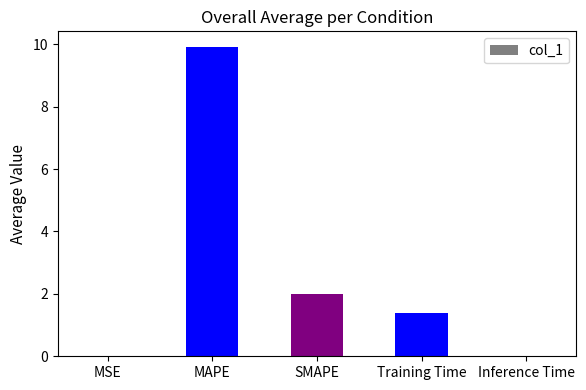

What is the maximum value shown in the chart?

9.9